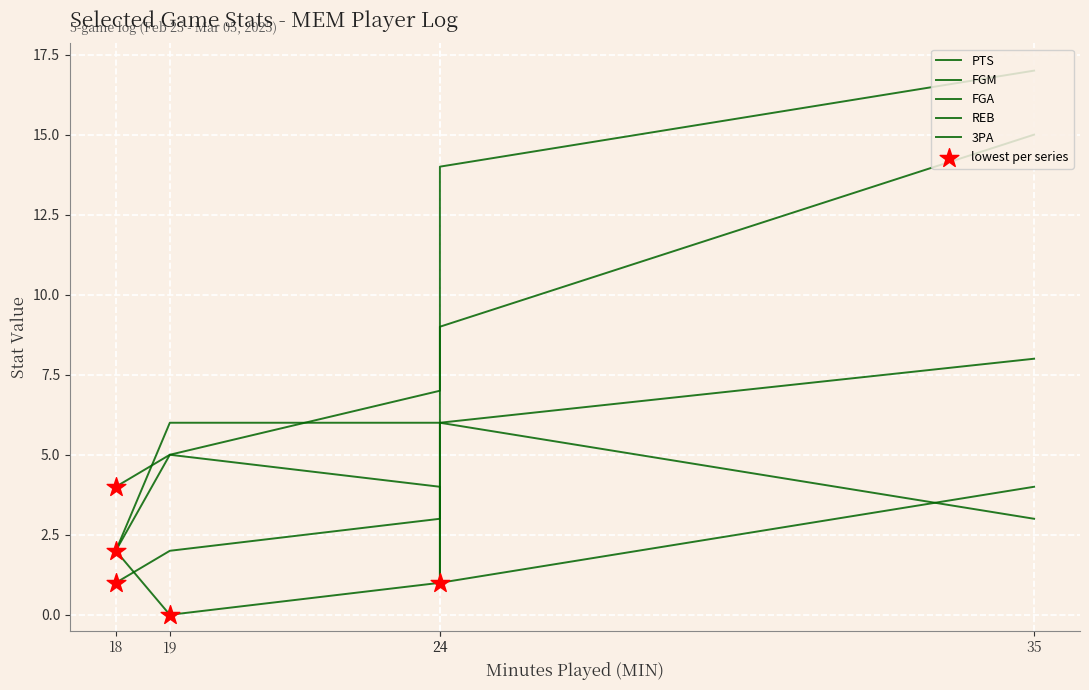

At which category is the sum across all series the highest?

35